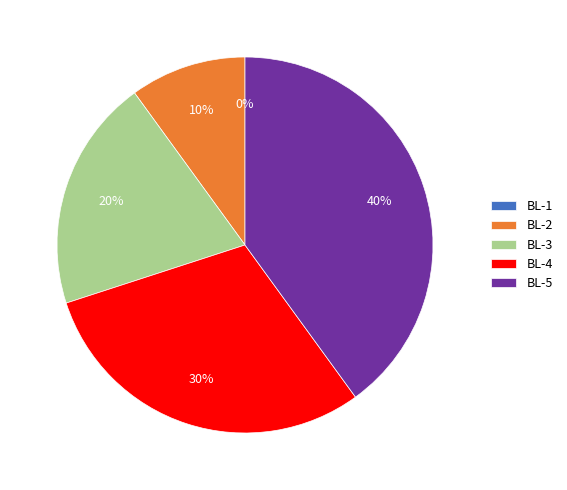

Is there any slice that represents more than half of the pie?

No